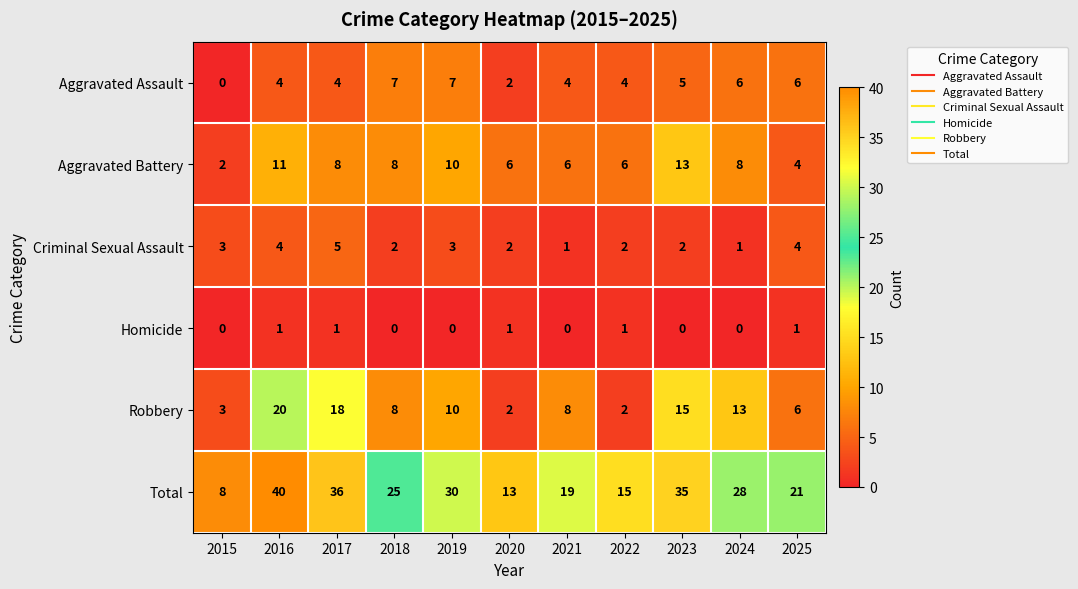

Read the Criminal Sexual Assault value at 2017.

5